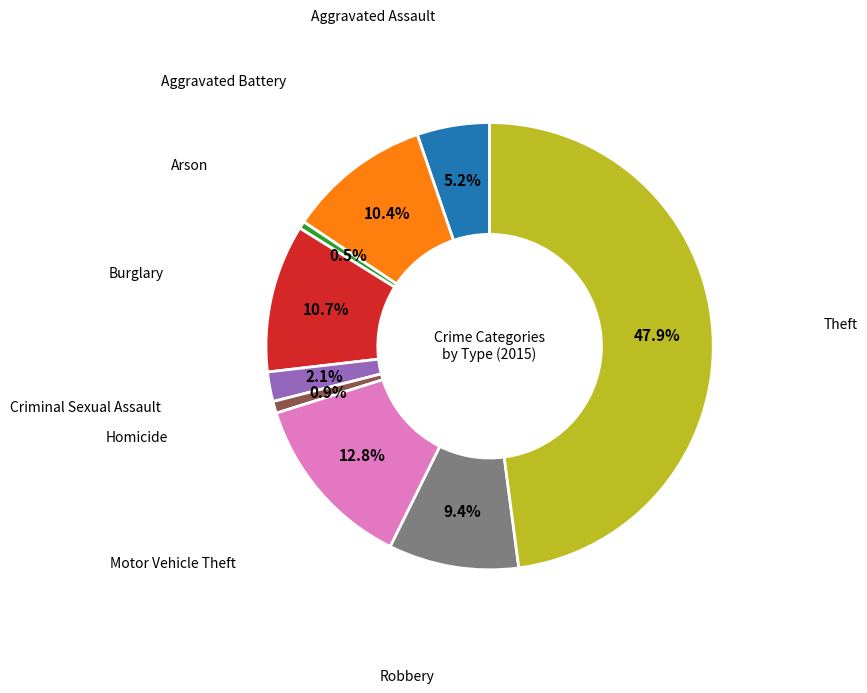

Is there a majority slice in this chart?

No